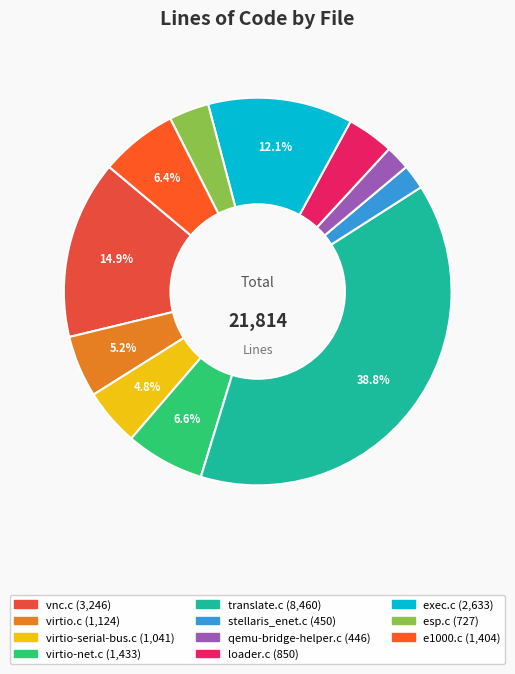

To the nearest percent, what portion does virtio-serial-bus.c represent?

5%